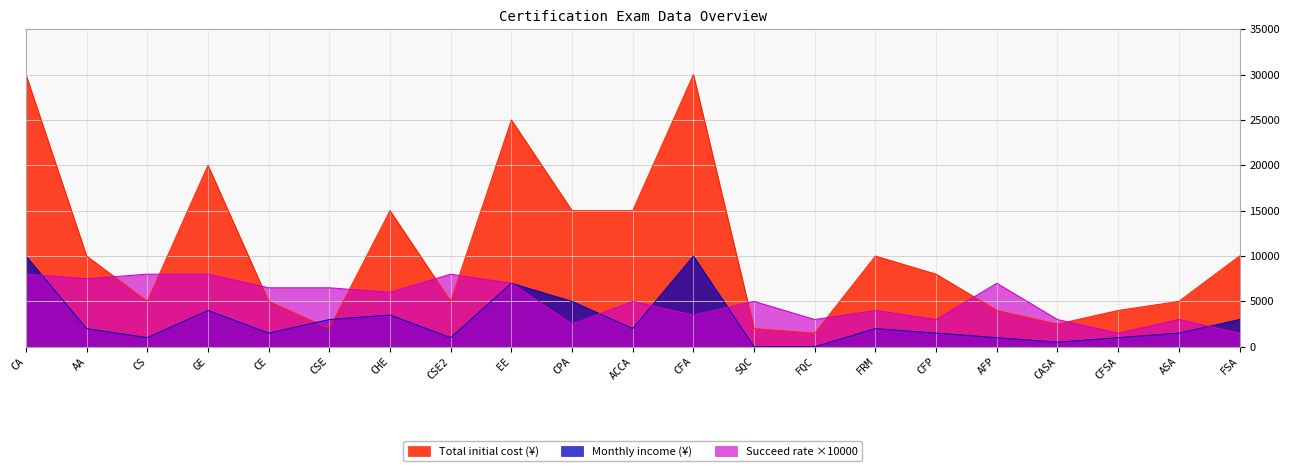

How many lines are shown in the chart?

3